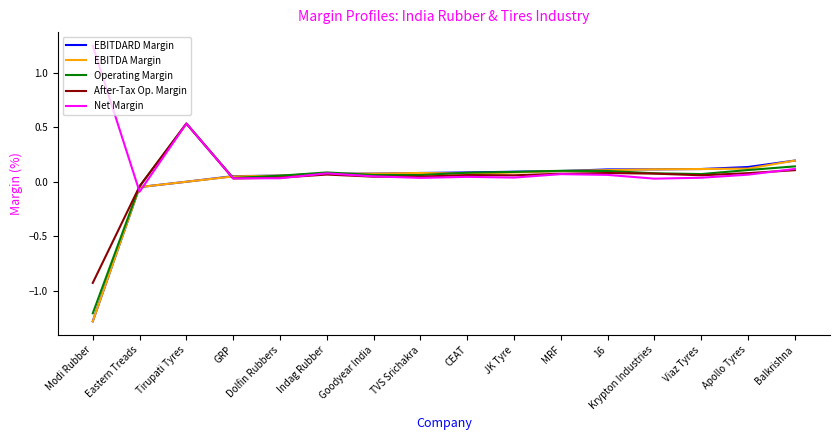

Which series has the widest spread of values?

Operating Margin